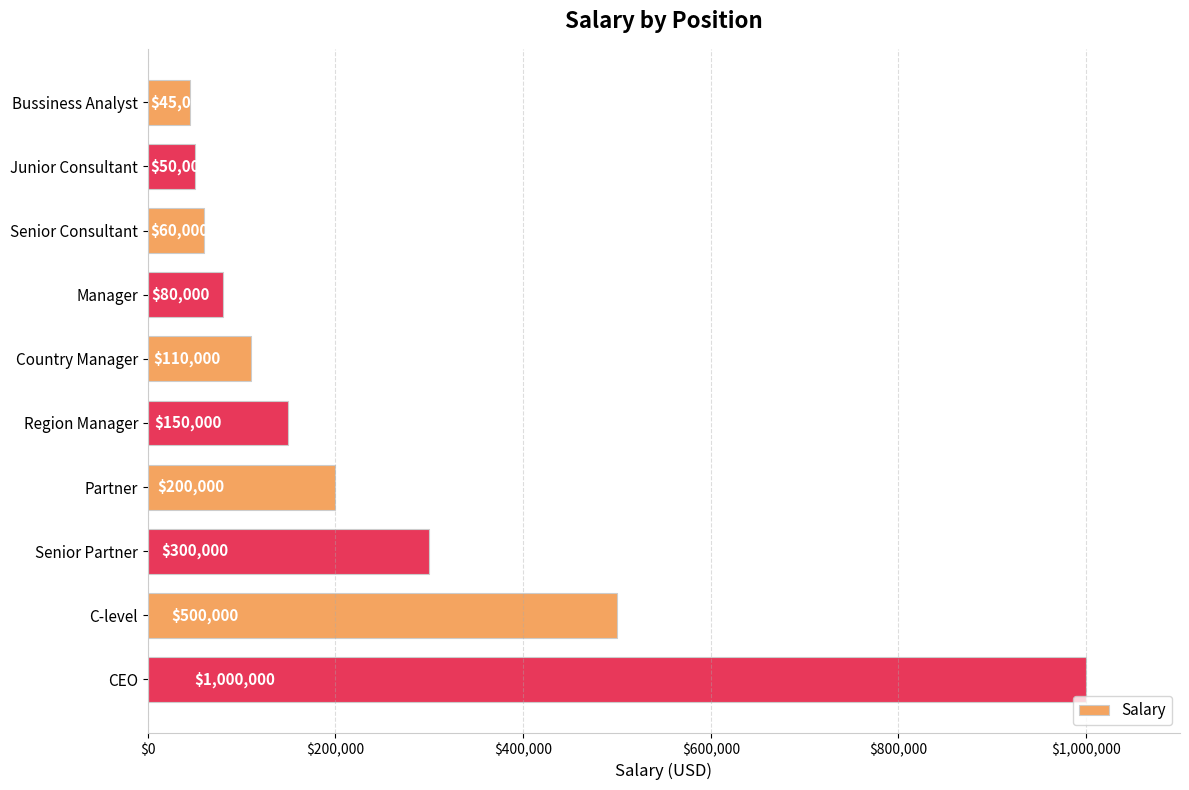

What is the change in value from Senior Consultant to Partner?

+140000